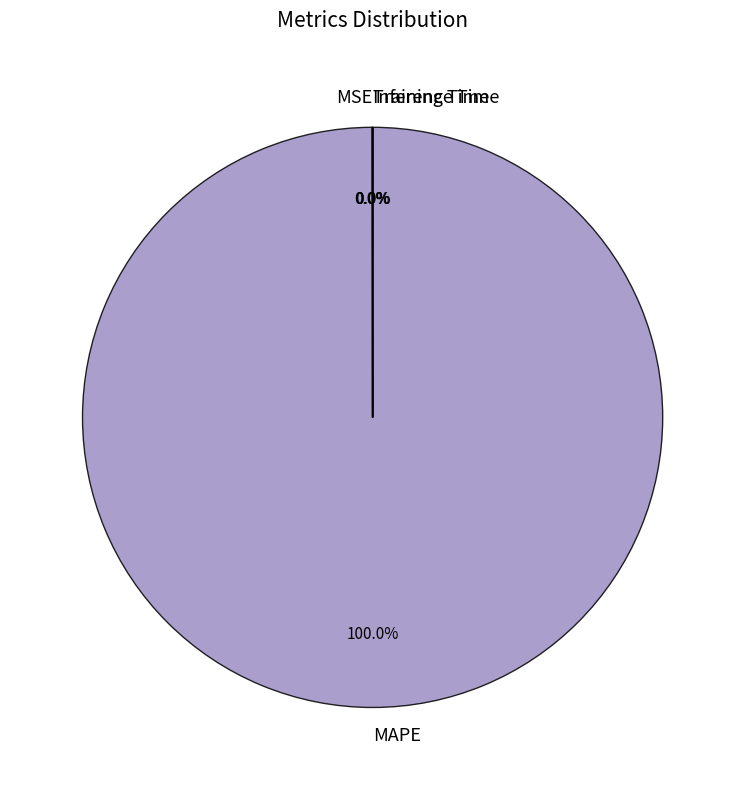

To the nearest percent, what is the difference between the largest and smallest slice percentages?

100%